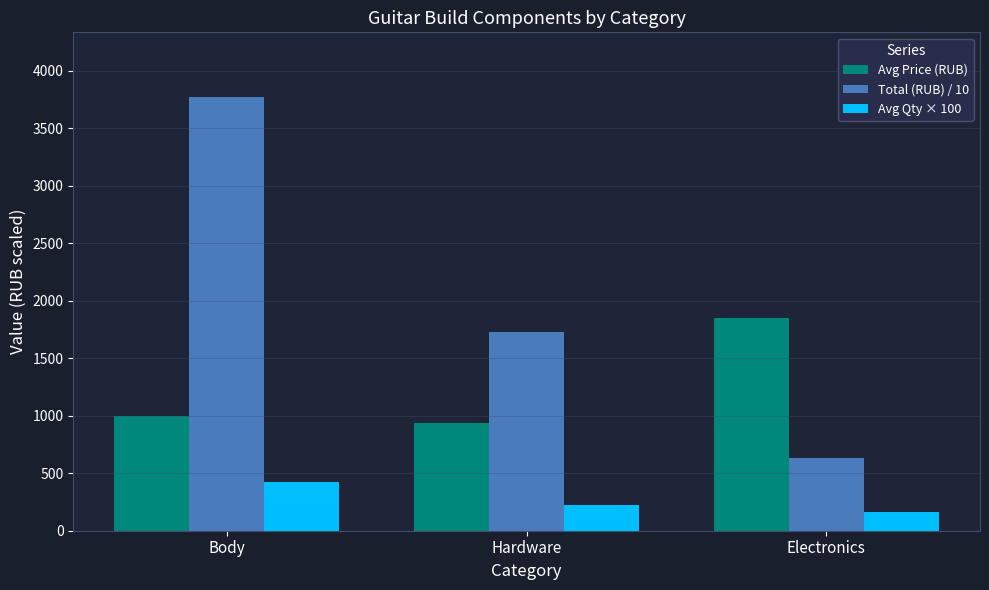

Count the number of data series in this chart.

3